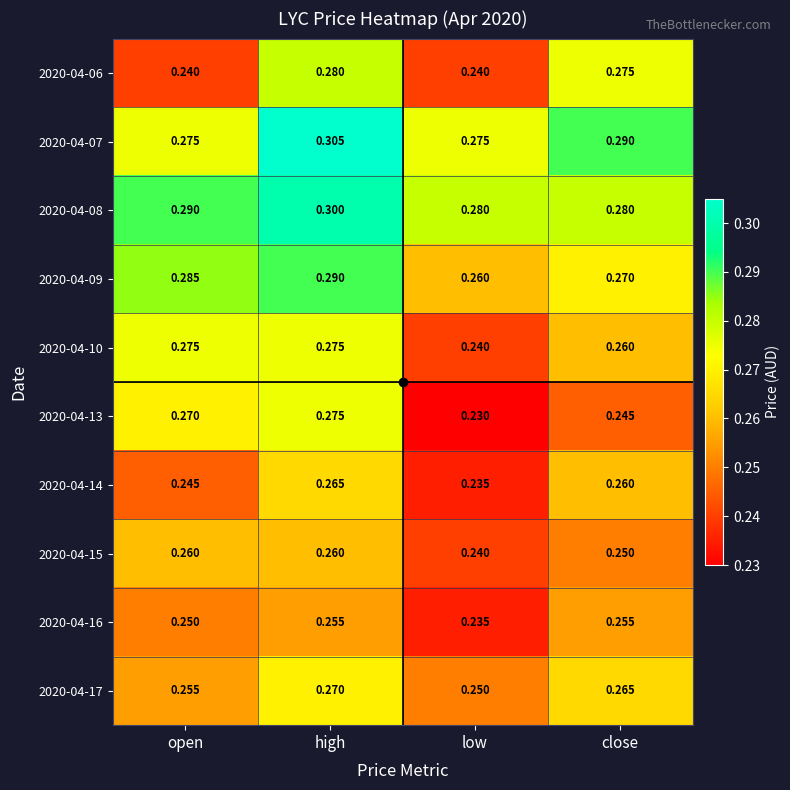

At which label does 2020-04-14 reach its minimum?

low